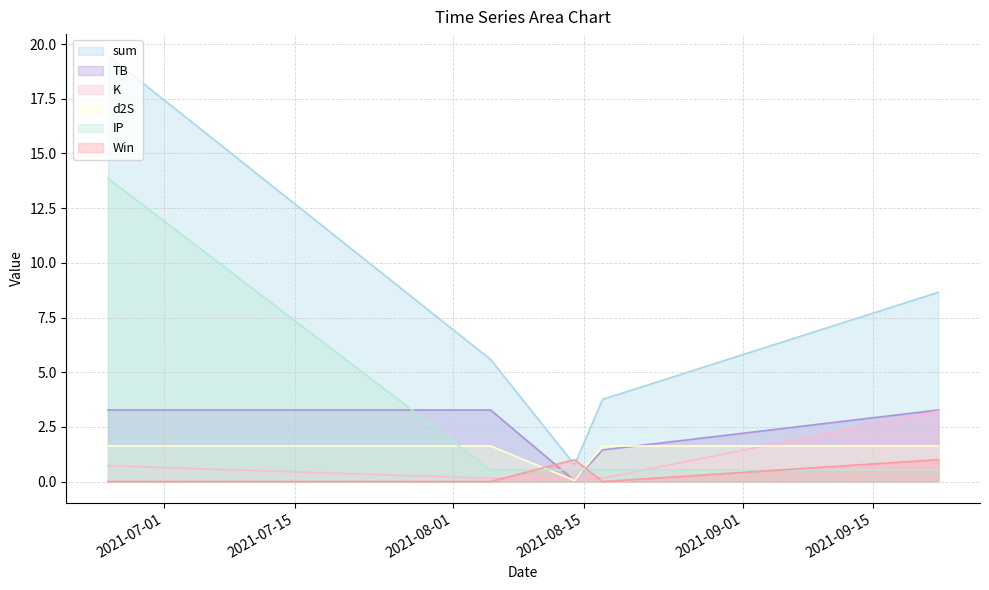

At which category is the sum across all series the highest?

2021-06-25